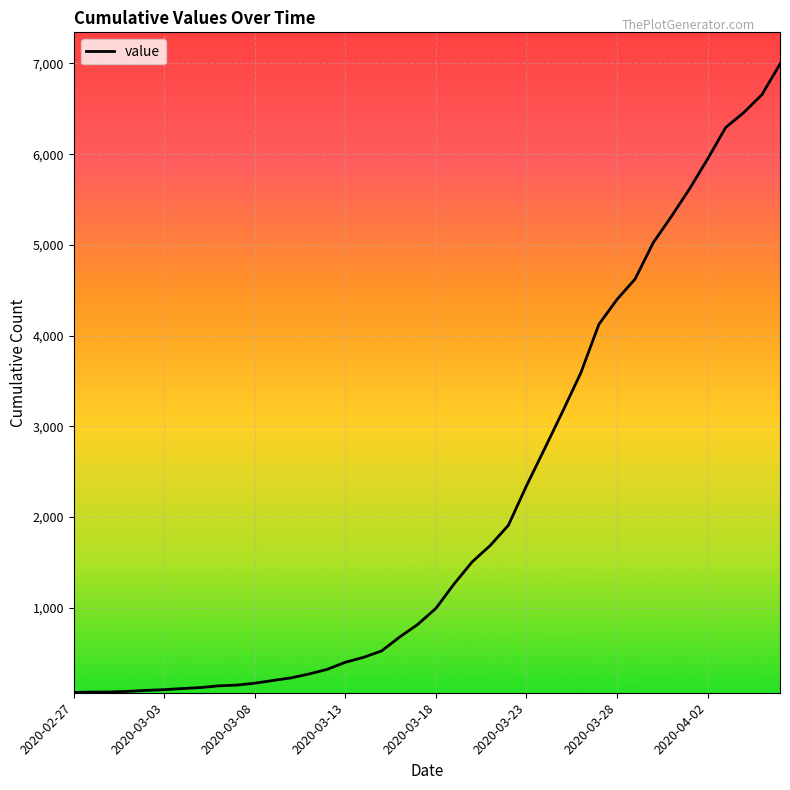

What is the difference between the maximum and second lowest values?

6926